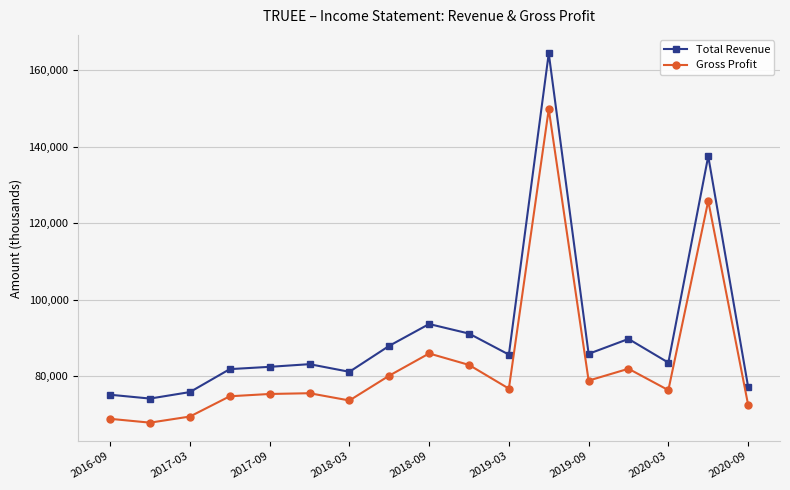

Which series has the largest total across all categories?

Total Revenue